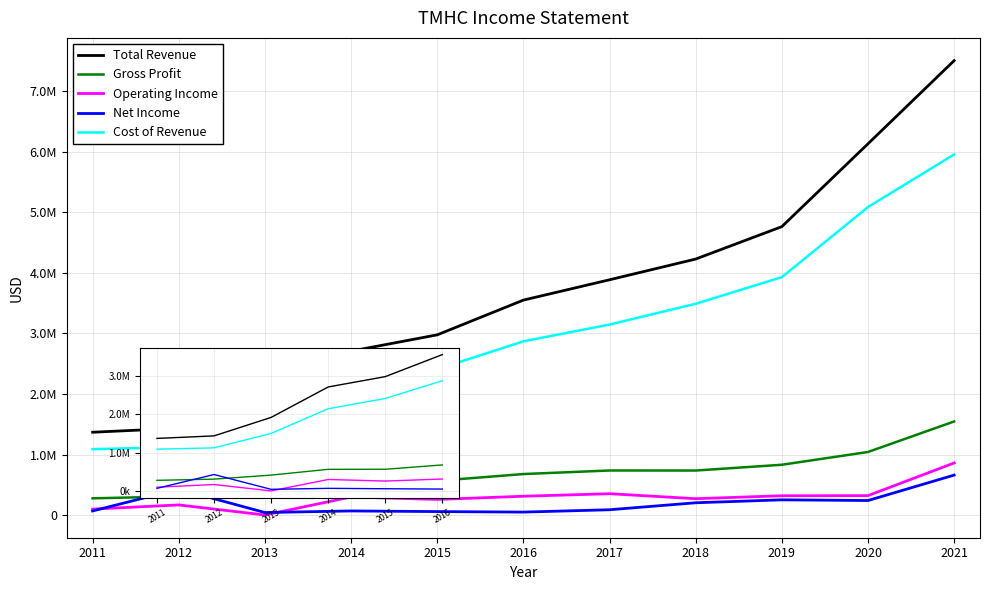

What is the greatest value displayed?

7501300